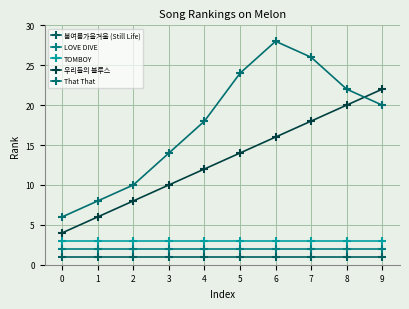

True or false: 봄여름가을겨울 (Still Life) and 우리들의 블루스 cross at least once.

False